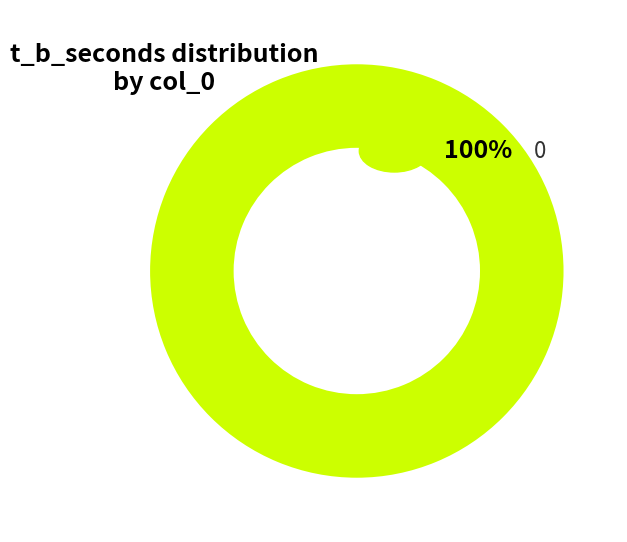

Is there any slice that represents more than half of the pie?

Yes